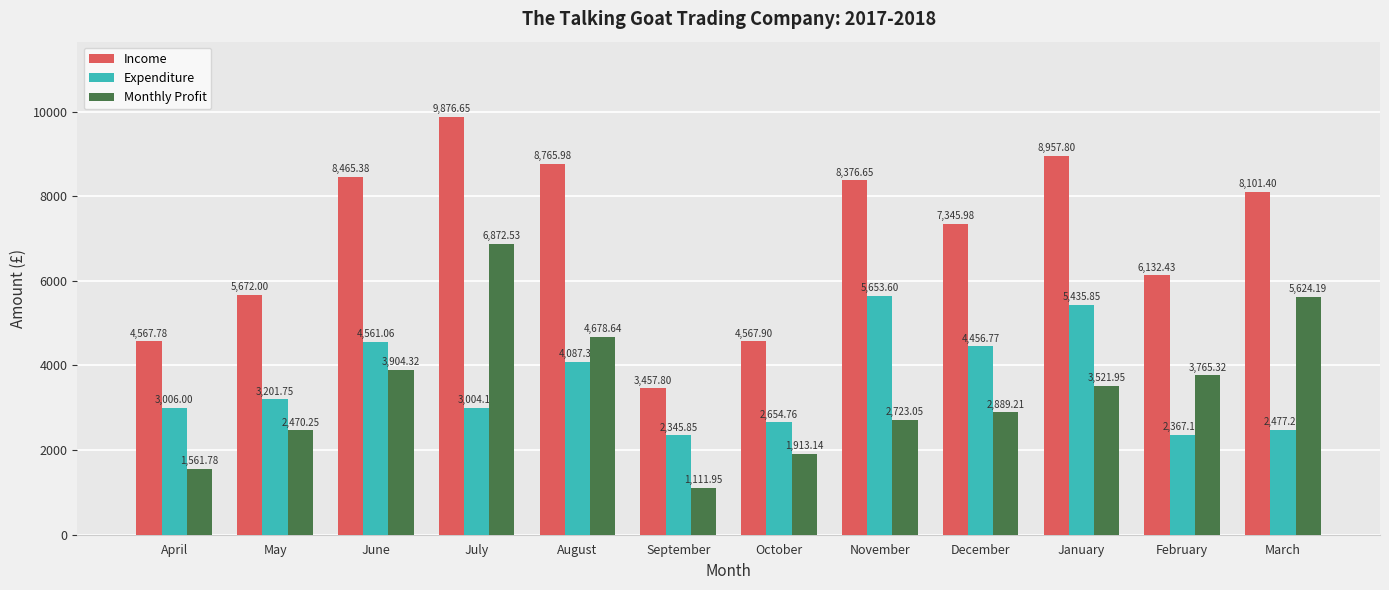

Which label corresponds to the largest value in the chart?

July